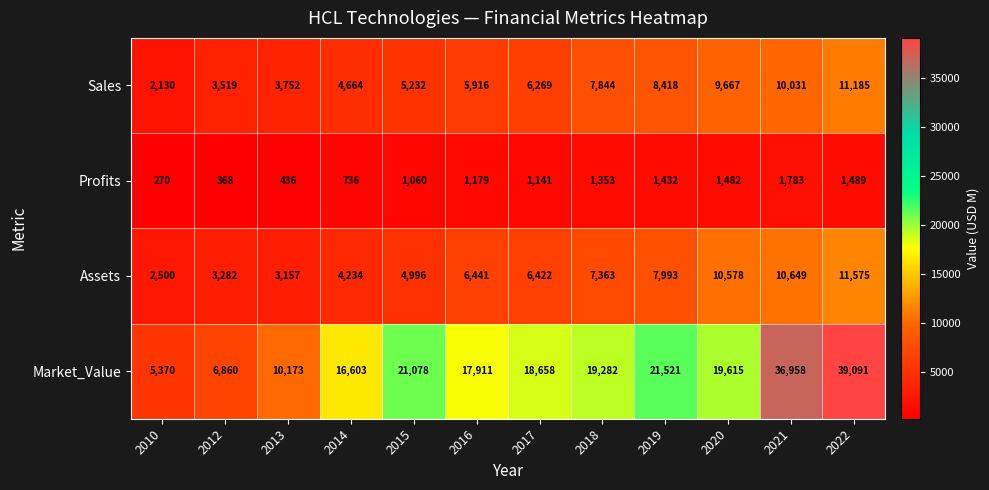

What is the total value across all series at 2019?

39364